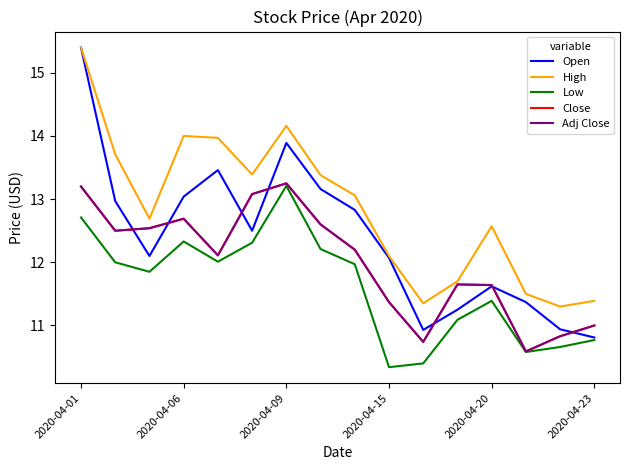

At which label does Low reach its minimum?

2020-04-15